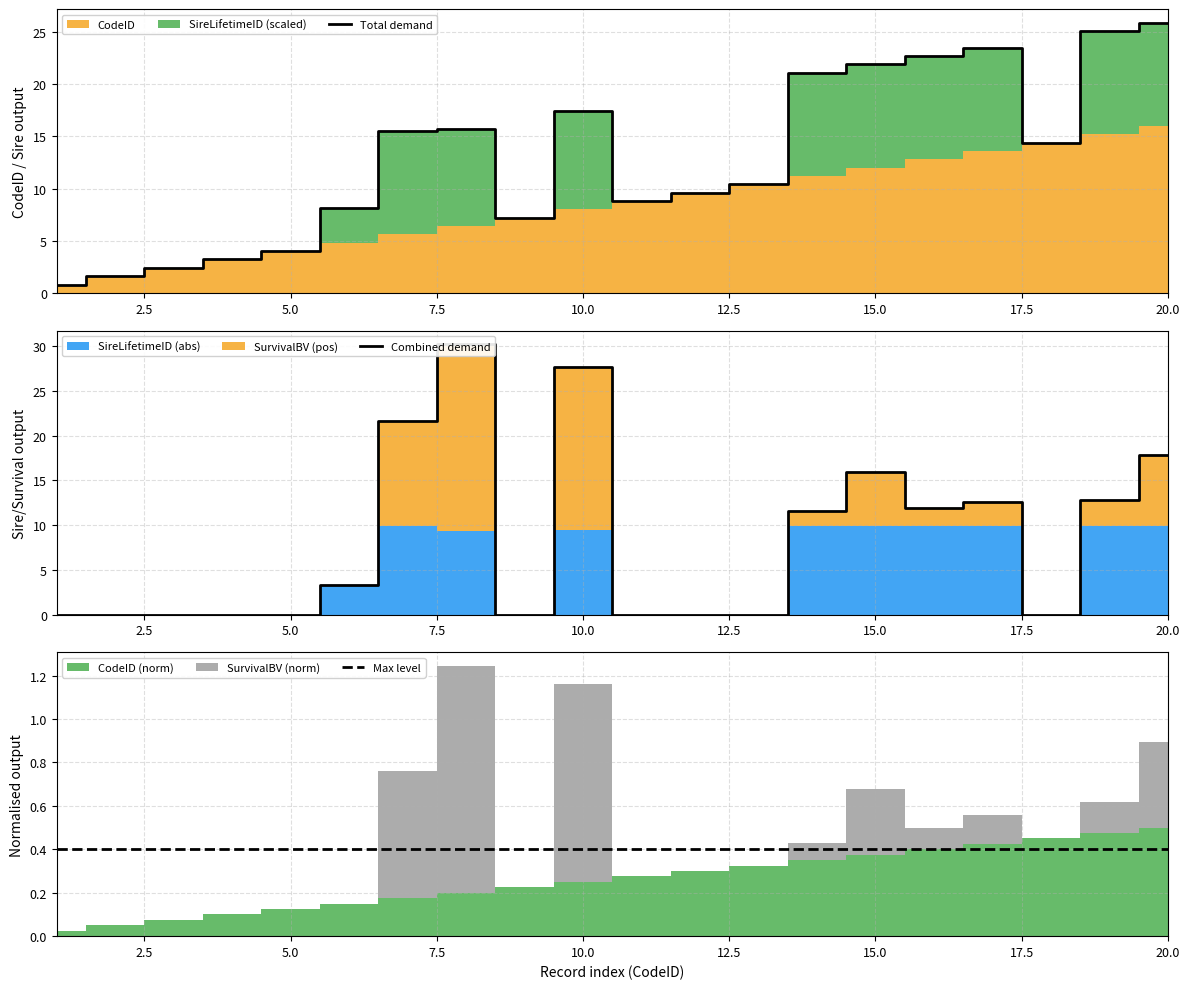

How many data points in Total demand are above 14?

10